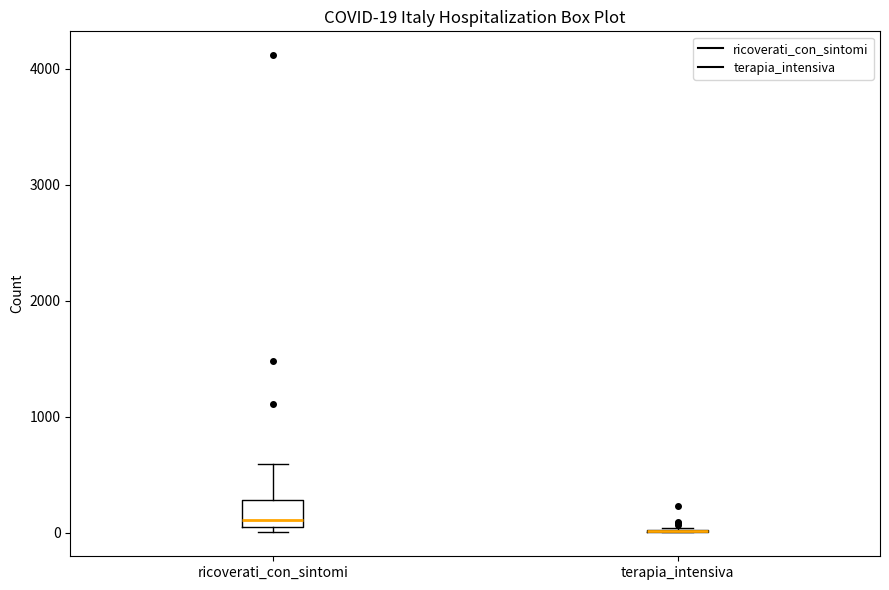

Which box is the tallest, from its lower edge to its upper edge?

ricoverati_con_sintomi